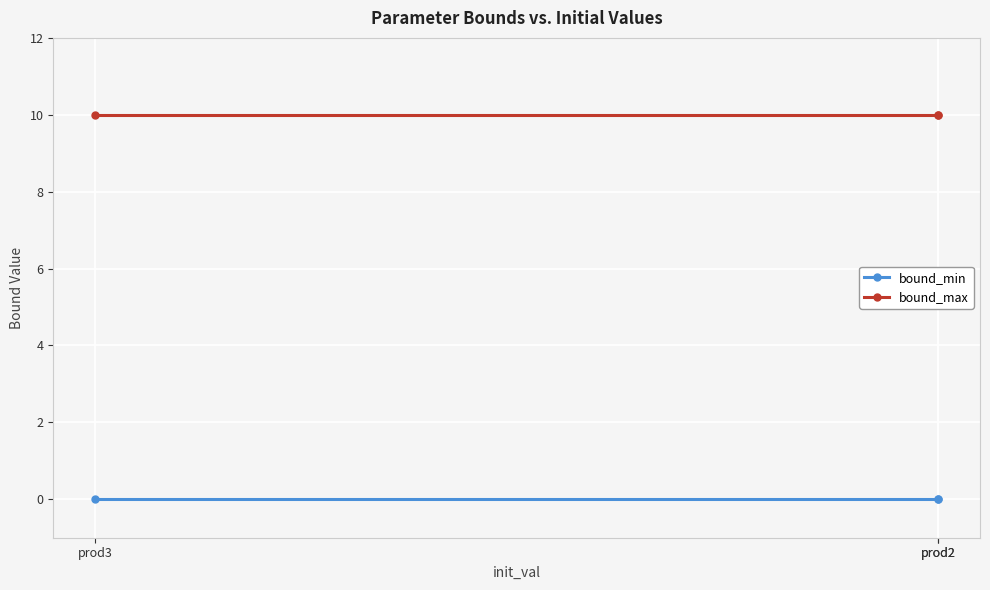

What are all the series names shown in the legend?

bound_min, bound_max